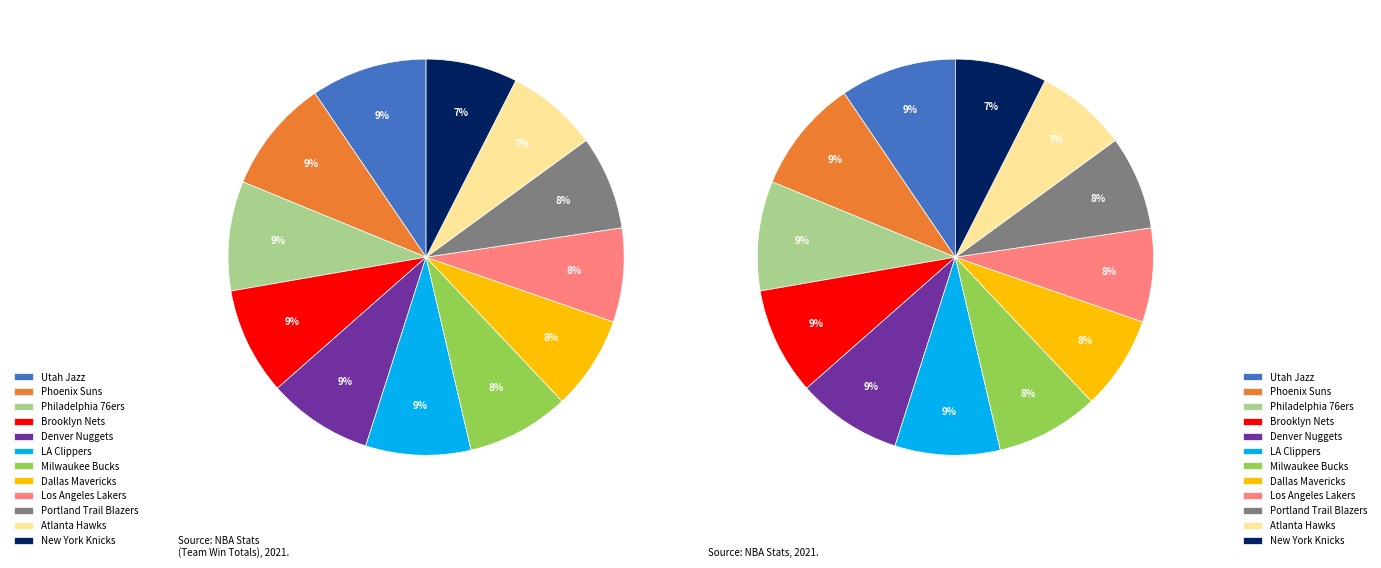

What is the ratio of the value at Brooklyn Nets to the value at Phoenix Suns?

0.9